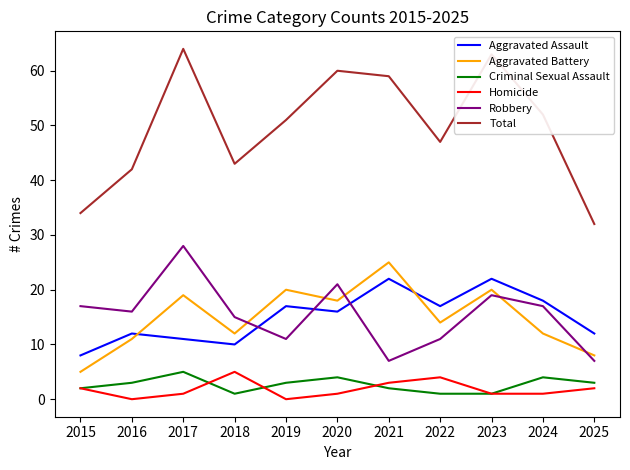

What are all the series names shown in the legend?

Aggravated Assault, Aggravated Battery, Criminal Sexual Assault, Homicide, Robbery, Total